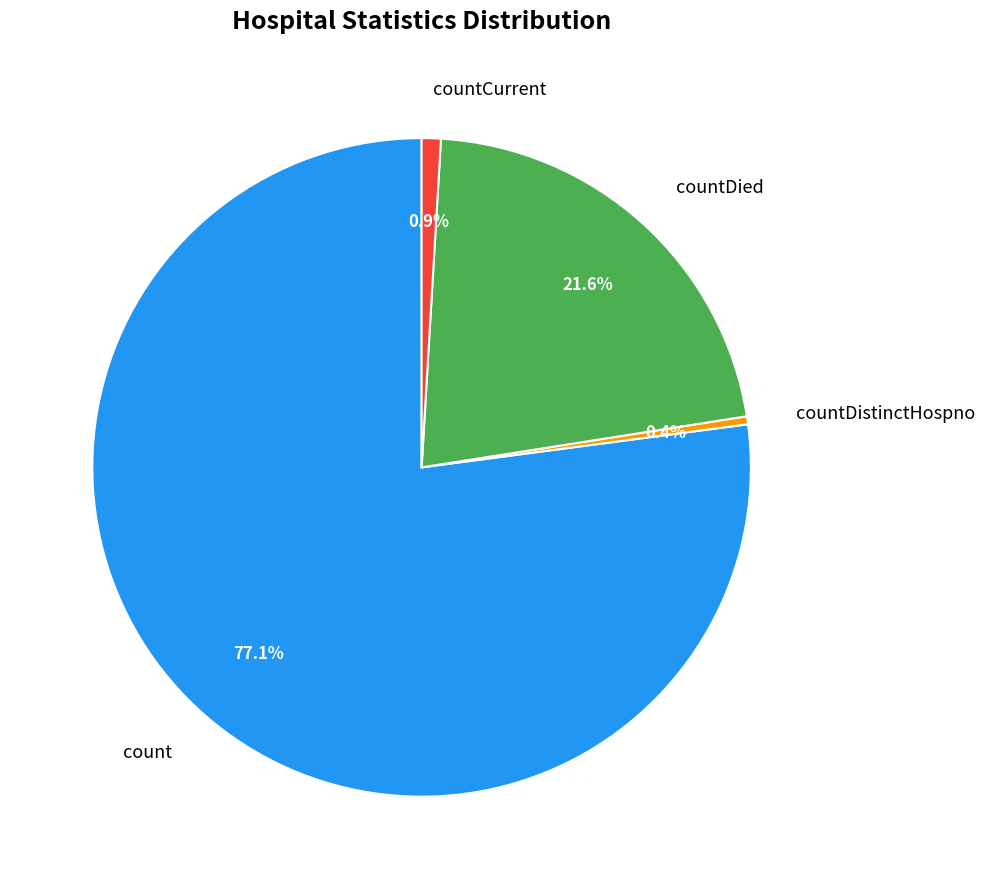

Approximately how many times larger is the value at countDied compared to count?

0.3